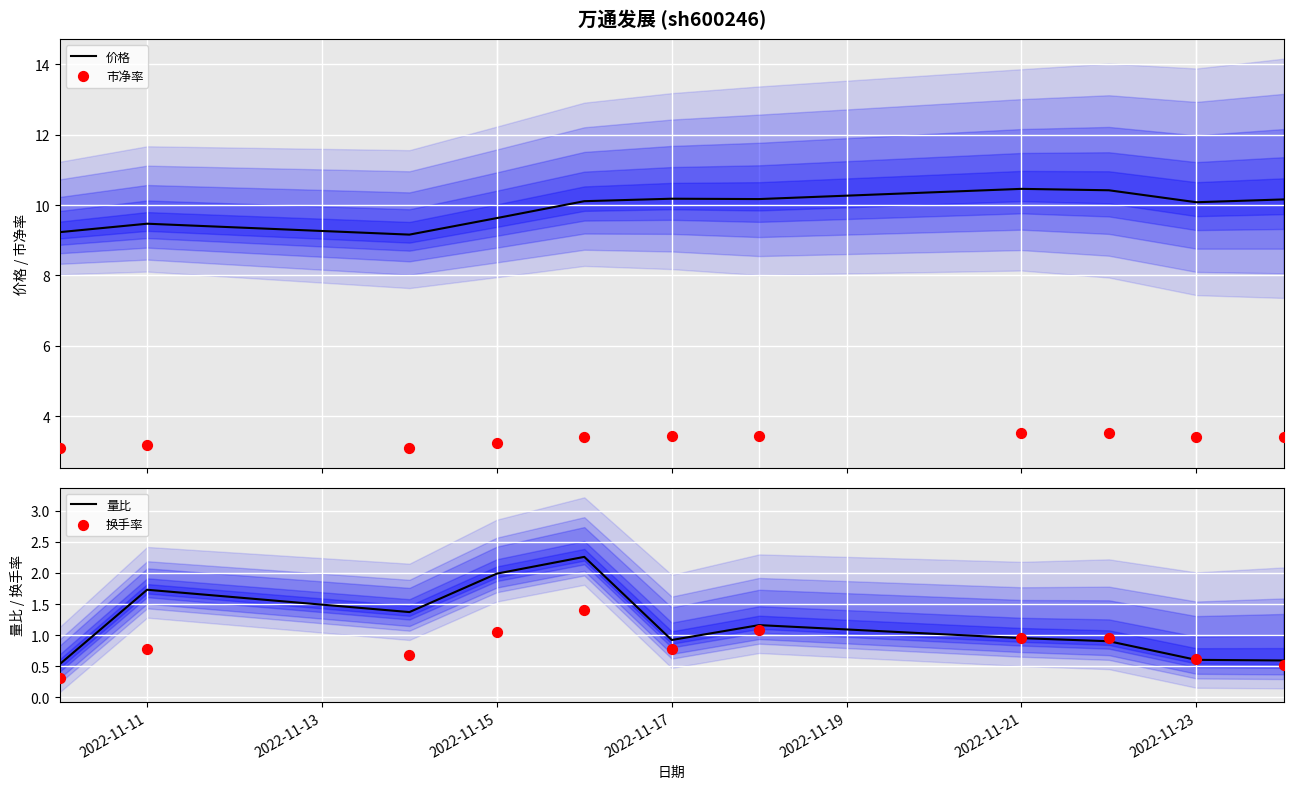

At how many categories does at least one series exceed 2?

11